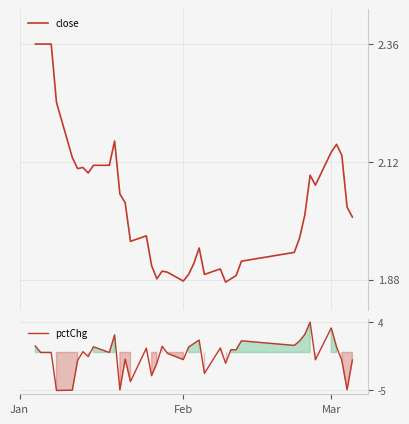

Does the chart have visible grid lines?

Yes